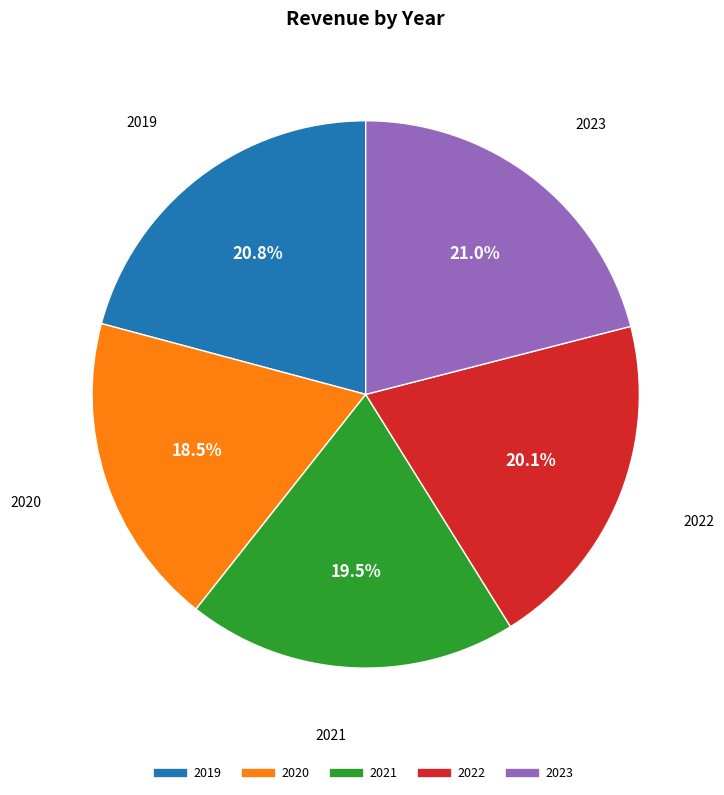

To the nearest percent, what is the combined percentage of 2019 and 2022?

41%